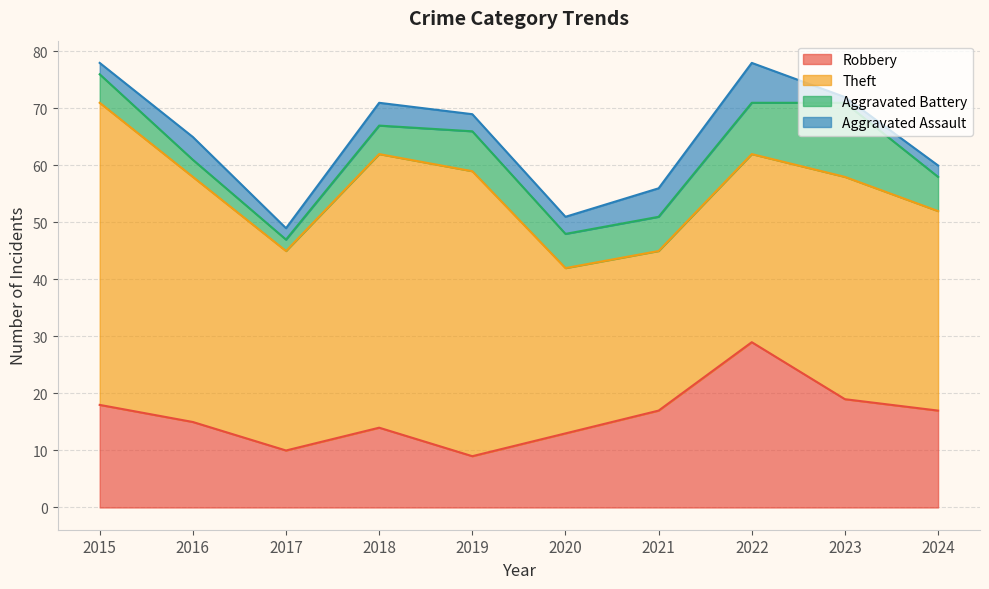

True or false: Robbery and Aggravated Assault intersect in this chart.

False